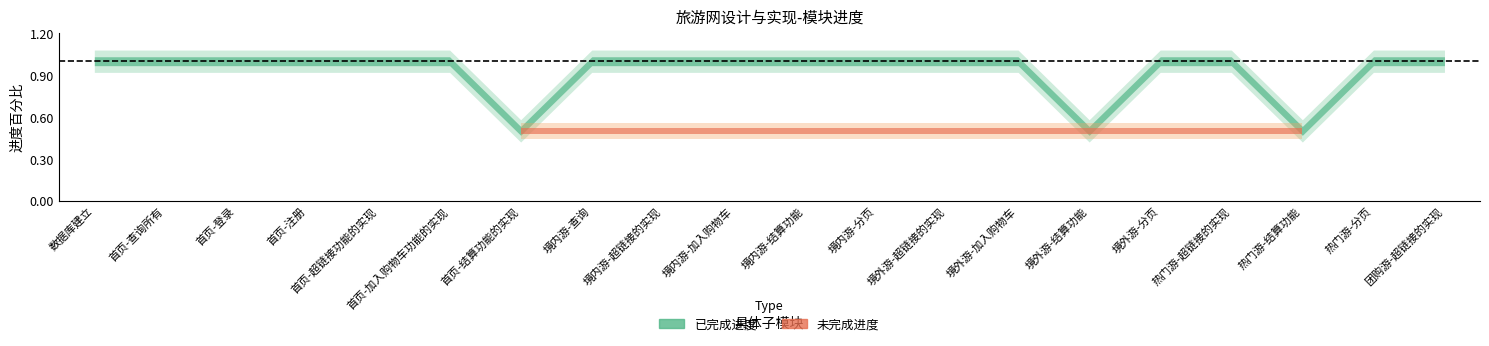

Is this an area chart (filled region under the line)?

No